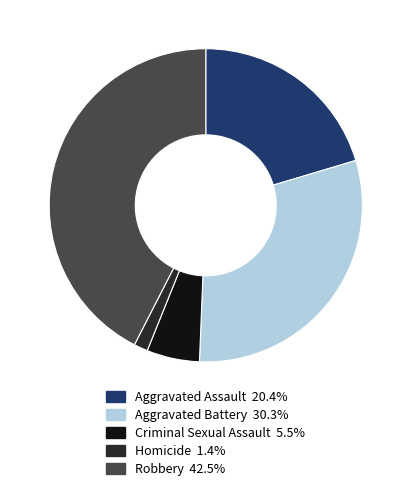

Rank the categories by value from highest to lowest.

Robbery, Aggravated Battery, Aggravated Assault, Criminal Sexual Assault, Homicide